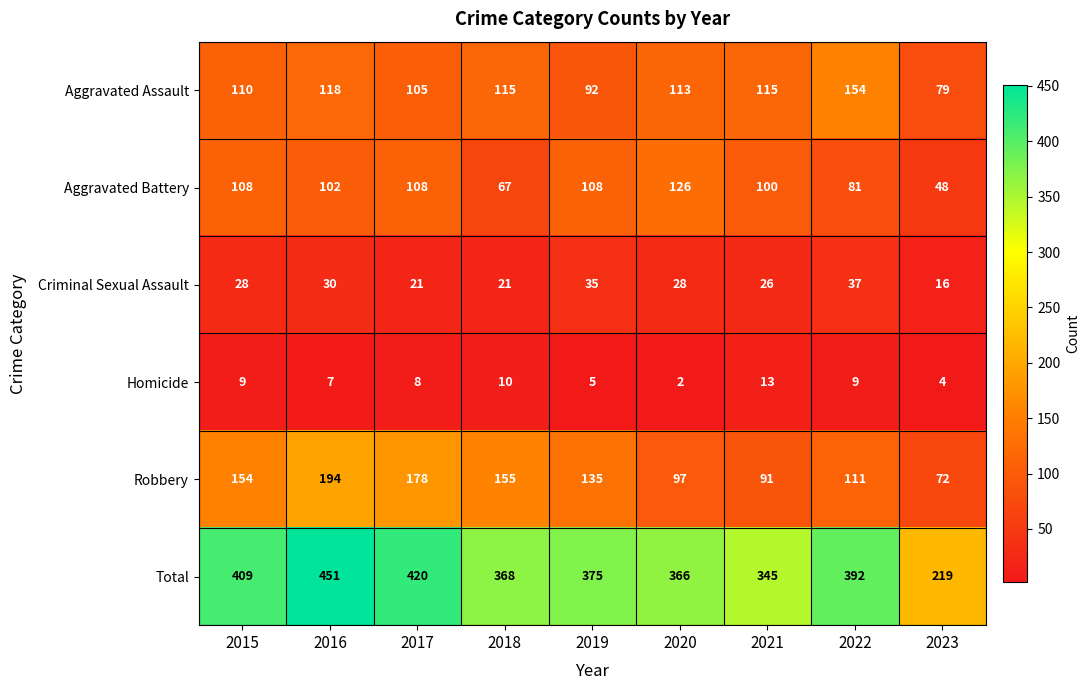

Rank the series by their maximum value, from lowest to highest.

Homicide, Criminal Sexual Assault, Aggravated Battery, Aggravated Assault, Robbery, Total